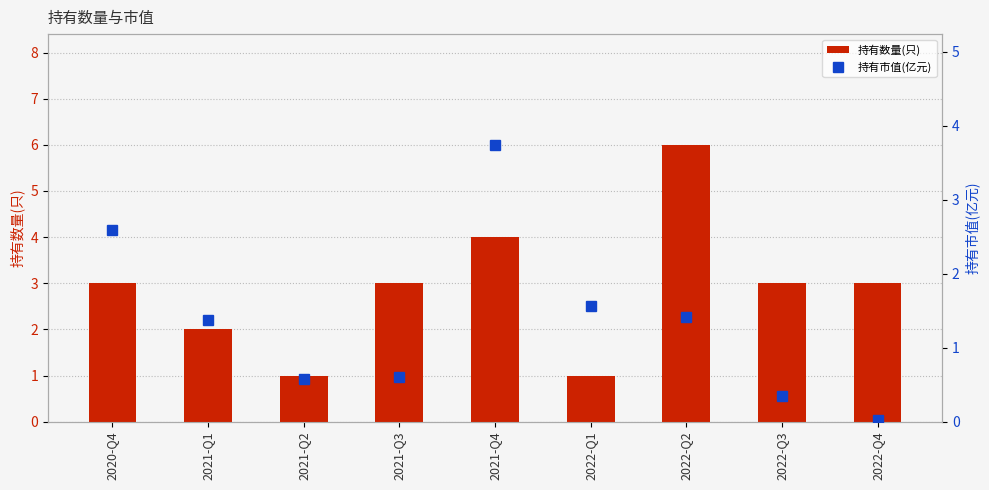

At which category is the sum across all series the highest?

2021-Q4